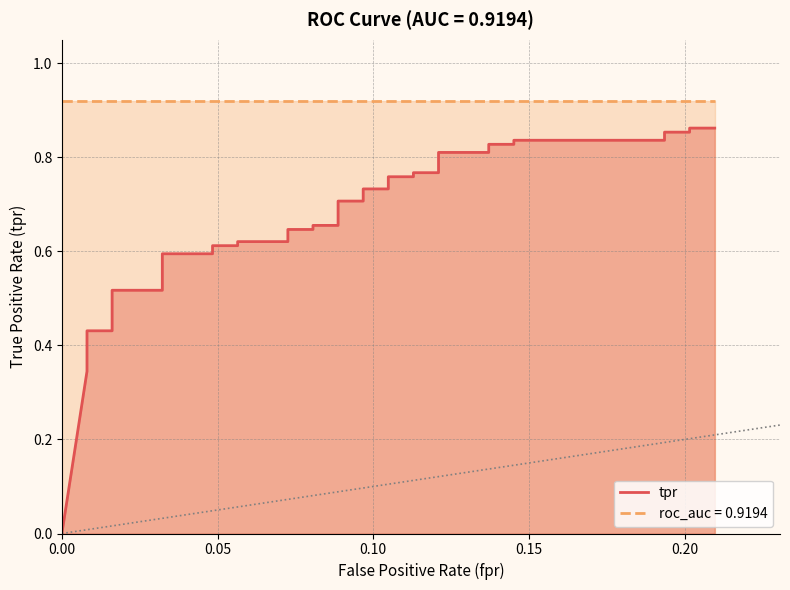

What is the sum of all values?

25.4